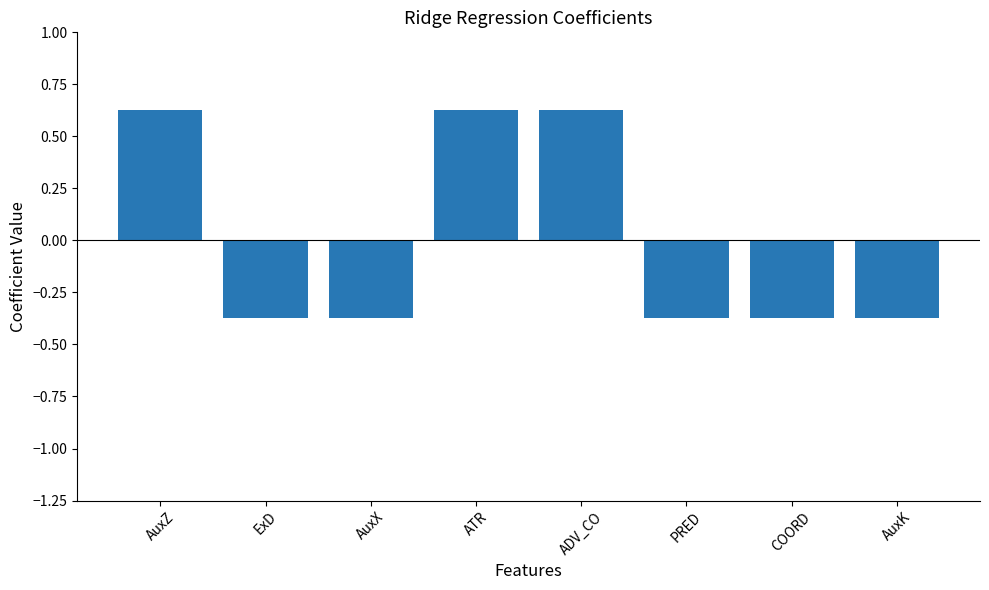

Where does the data first go above 0?

AuxZ